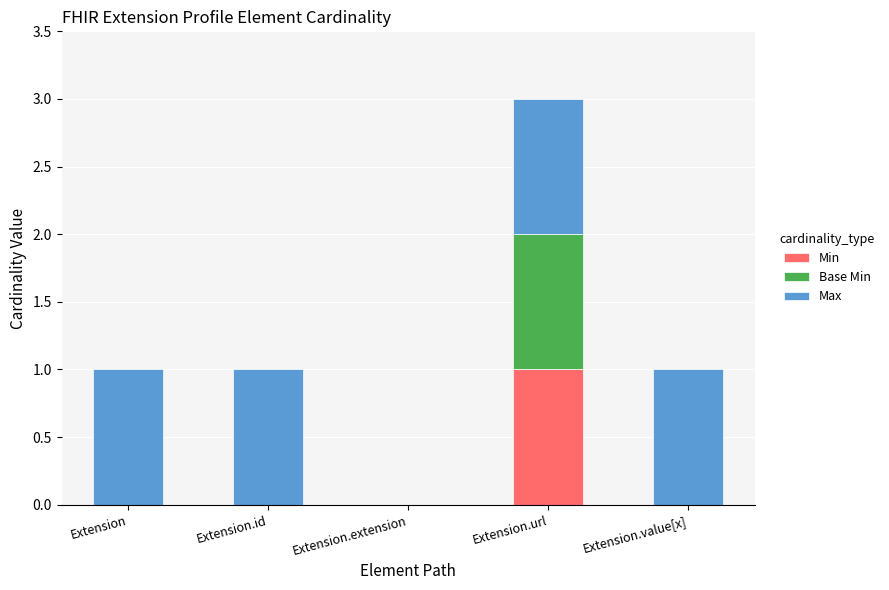

Count the number of categories in the chart.

5